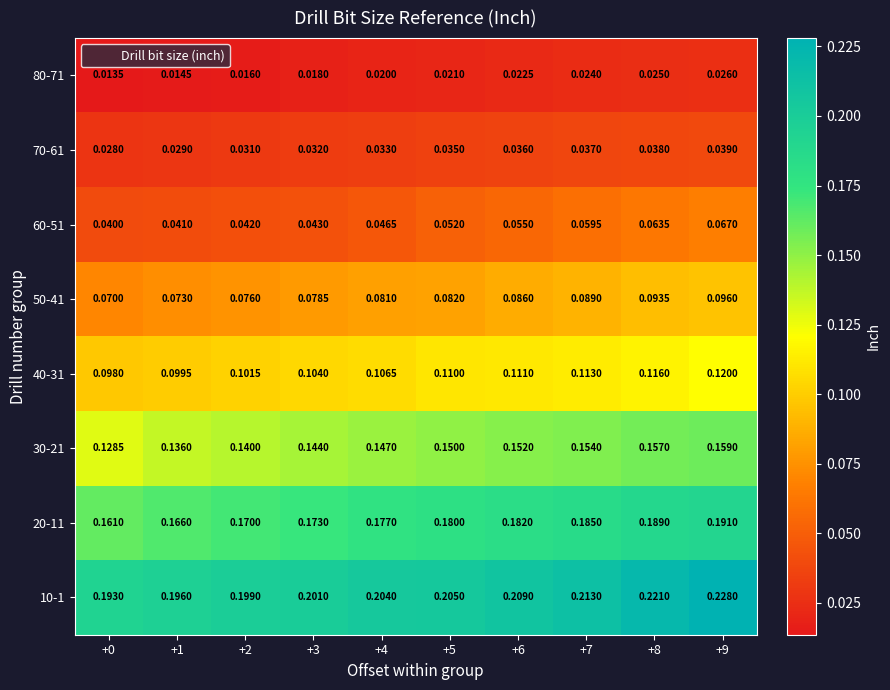

Is the value of 80-71 at +5 greater than the value of 70-61 at +7?

No